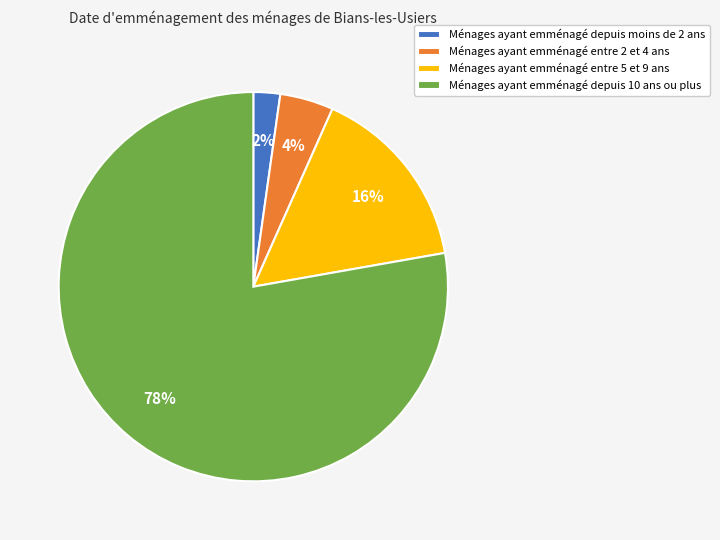

Does any single category account for the majority?

Yes